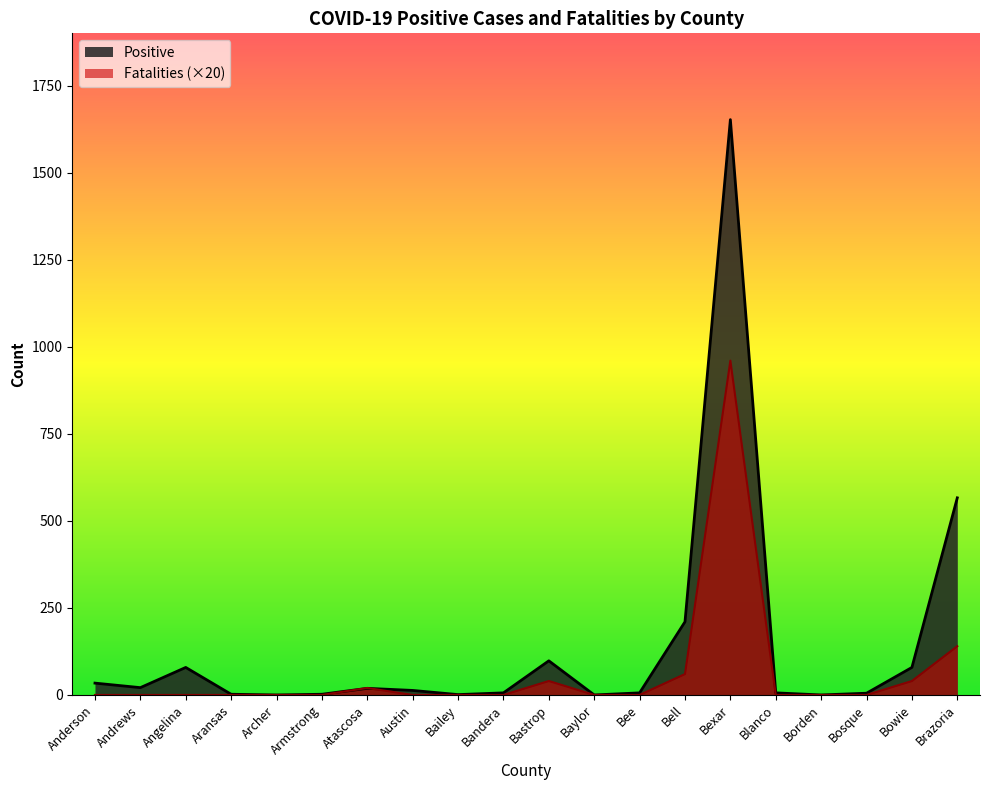

How many positive values does the Fatalities series have?

6